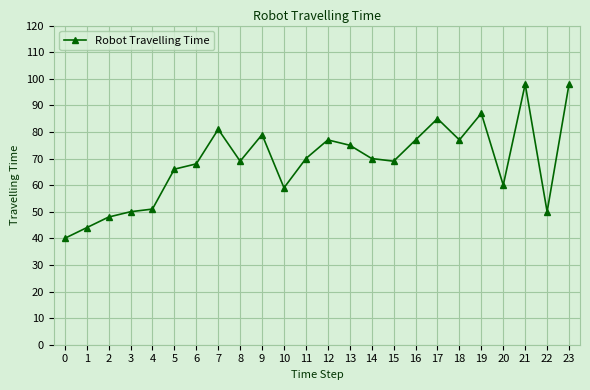

What is the minimum value shown in the chart?

40